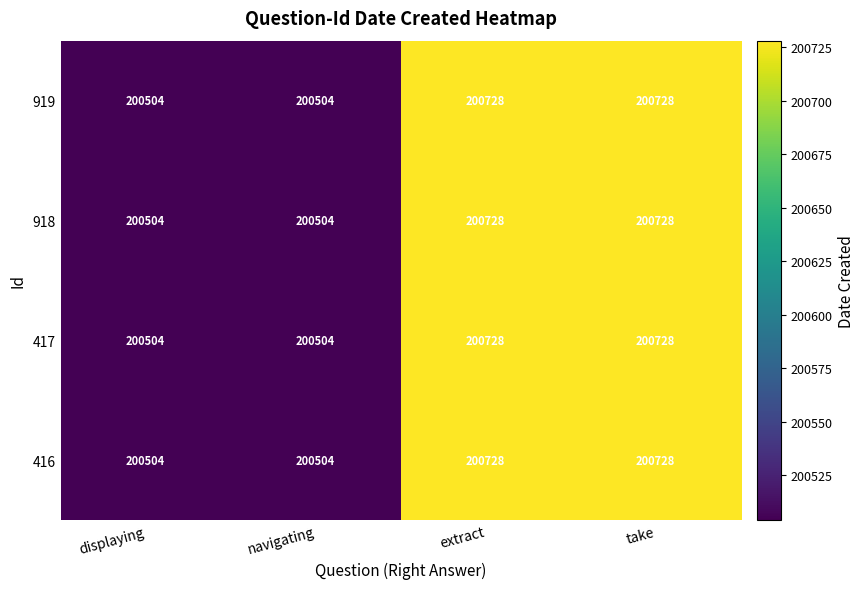

What is the total value across all series at extract?

802912